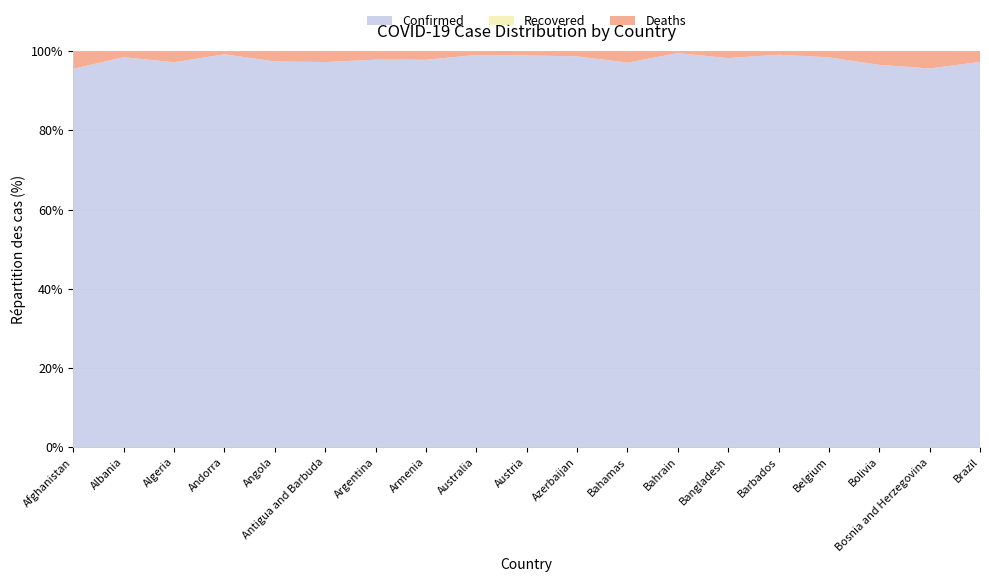

Reading left to right, list all the values displayed in this chart.

Confirmed: 157260	199555	210152	16712	65144	4141	5326448	338120	209143	1151809	585783	22734	277585	1575784	25038	1701633	536472	272798	22080906
Deaths: 7308	3089	6058	131	1733	117	116529	7535	1997	12425	7807	671	1394	27978	225	26840	19161	12456	614278
Recovered: 0	0	0	0	0	0	0	0	0	0	0	0	0	0	0	0	0	0	0